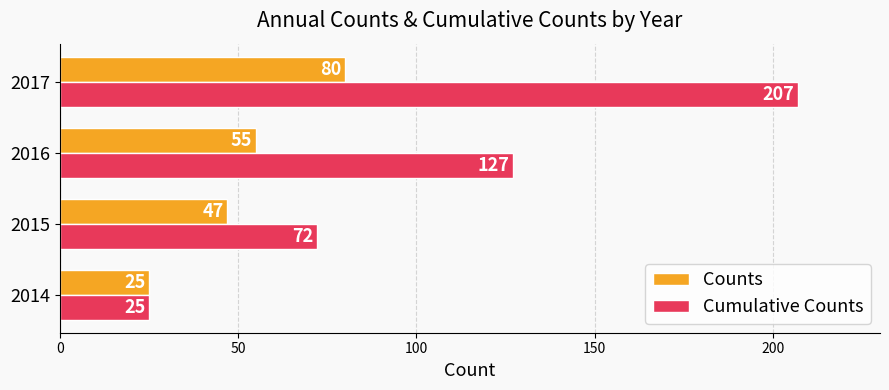

Read the Counts value at 2016, to the nearest 5.

55